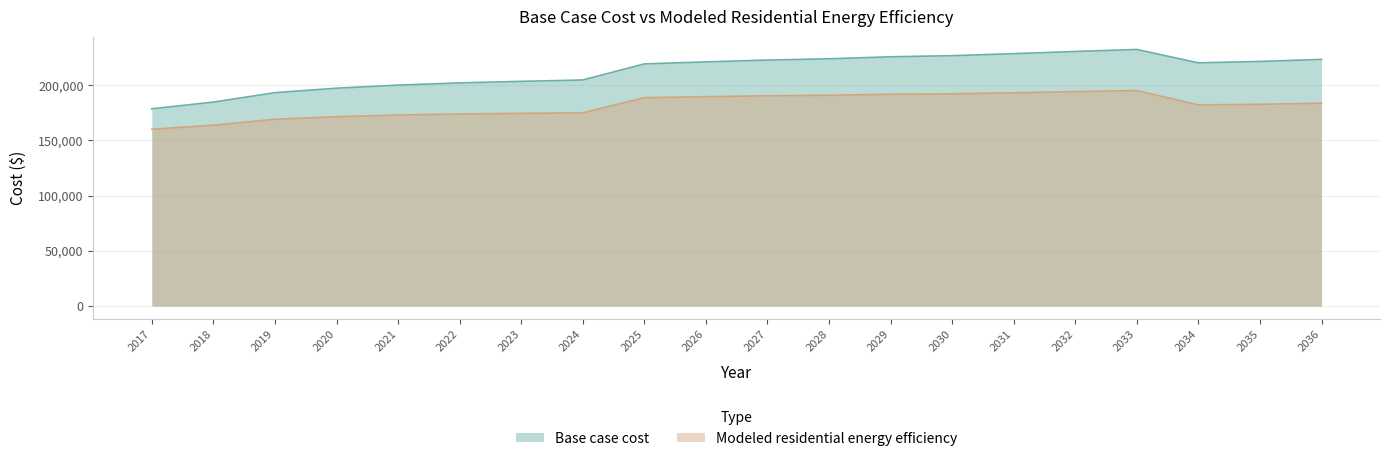

Which label corresponds to the smallest value in the chart?

2017